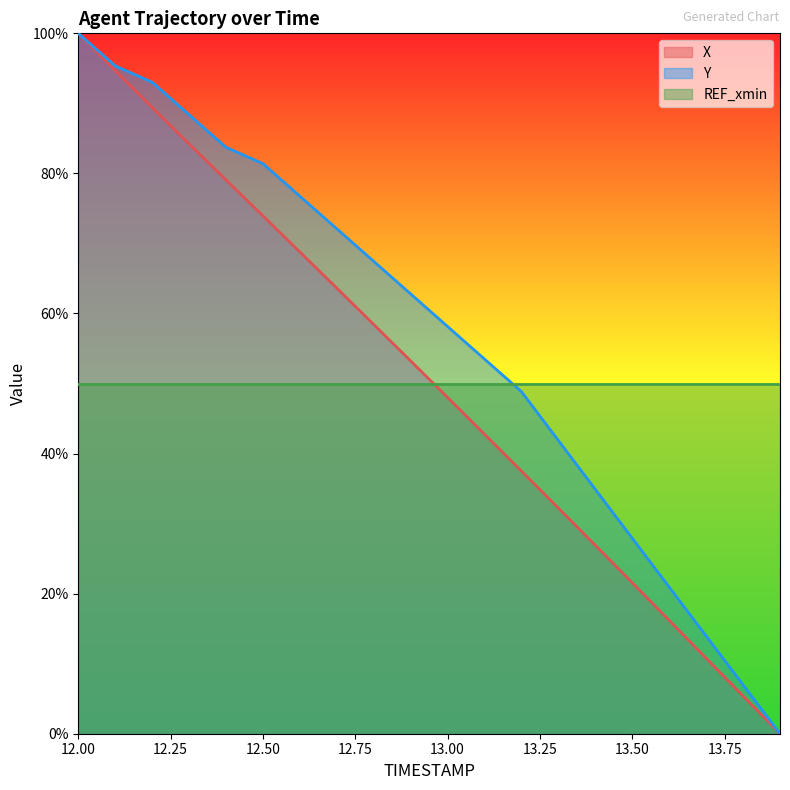

Reading left to right, what are all the values shown in this chart?

X: 12.0=100.0	12.1=94.7	12.2=89.4	12.3=84.2	12.4=79.1	12.5=73.9	12.6=68.8	12.7=63.6	12.8=58.4	12.9=53.2	13.0=48.0	13.1=42.8	13.2=37.5	13.3=32.2	13.4=26.9	13.5=21.6	13.6=16.2	13.7=10.8	13.8=5.4	13.9=0.0
Y: 12.0=100.0	12.1=95.3	12.2=93.0	12.3=88.4	12.4=83.7	12.5=81.4	12.6=76.7	12.7=72.1	12.8=67.4	12.9=62.8	13.0=58.1	13.1=53.5	13.2=48.8	13.3=41.9	13.4=34.9	13.5=27.9	13.6=20.9	13.7=14.0	13.8=7.0	13.9=0.0